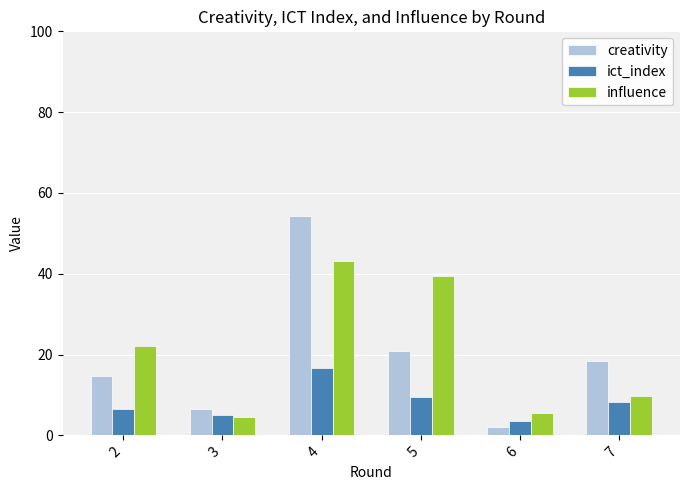

List the series in order of their peak value, lowest first.

ict_index, influence, creativity